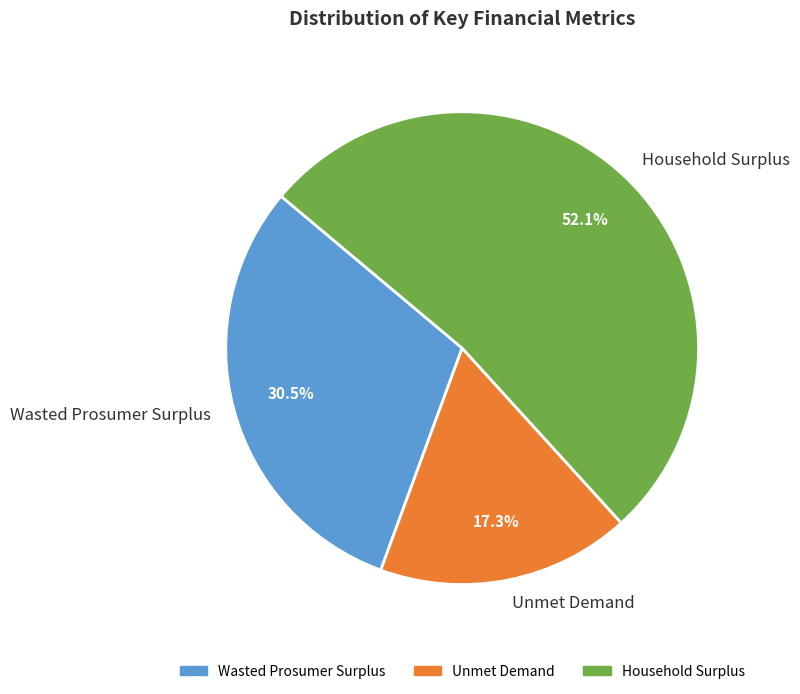

Rank the categories by value from lowest to highest.

Unmet Demand, Wasted Prosumer Surplus, Household Surplus